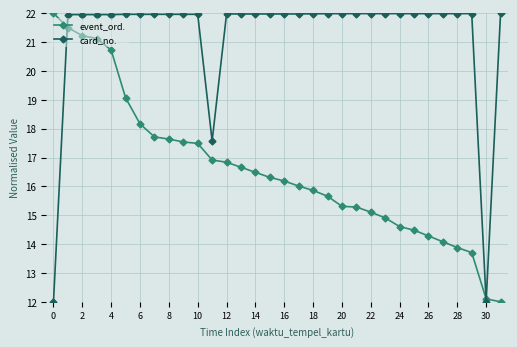

What is the smallest value displayed?

12.0